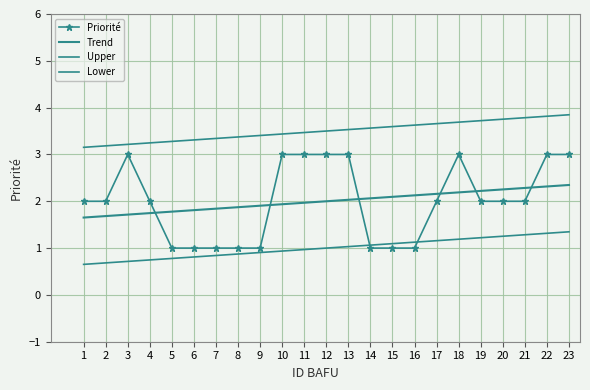

What is the sum of all Priorité values?

46.0